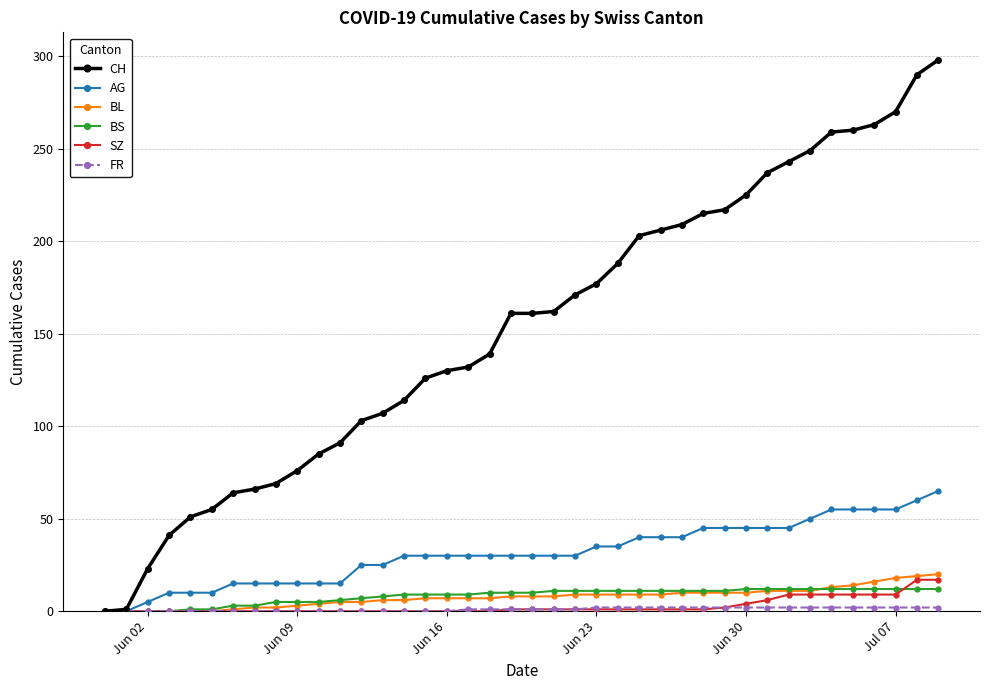

What is the maximum value for CH?

298